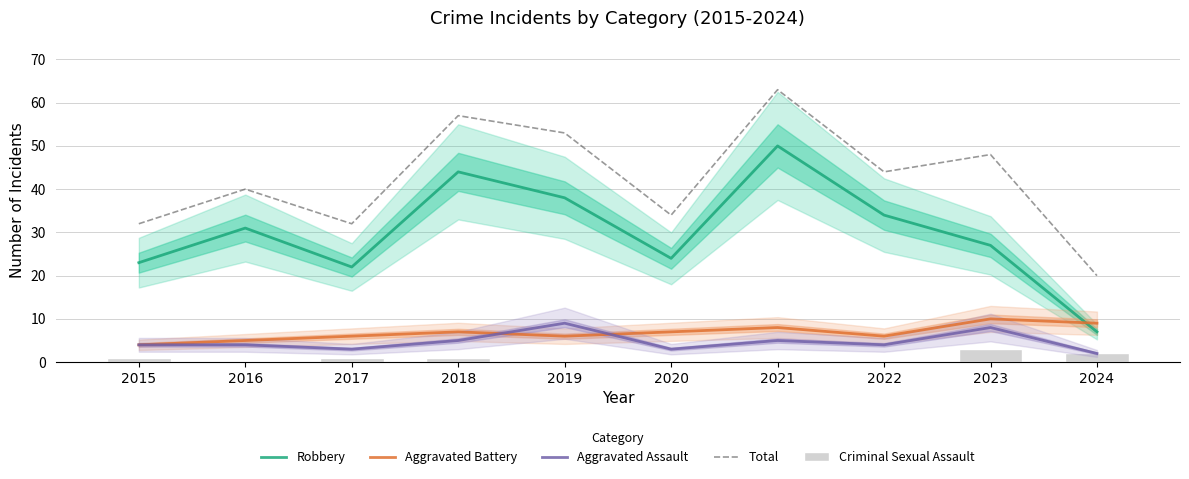

Are the bars horizontal?

No